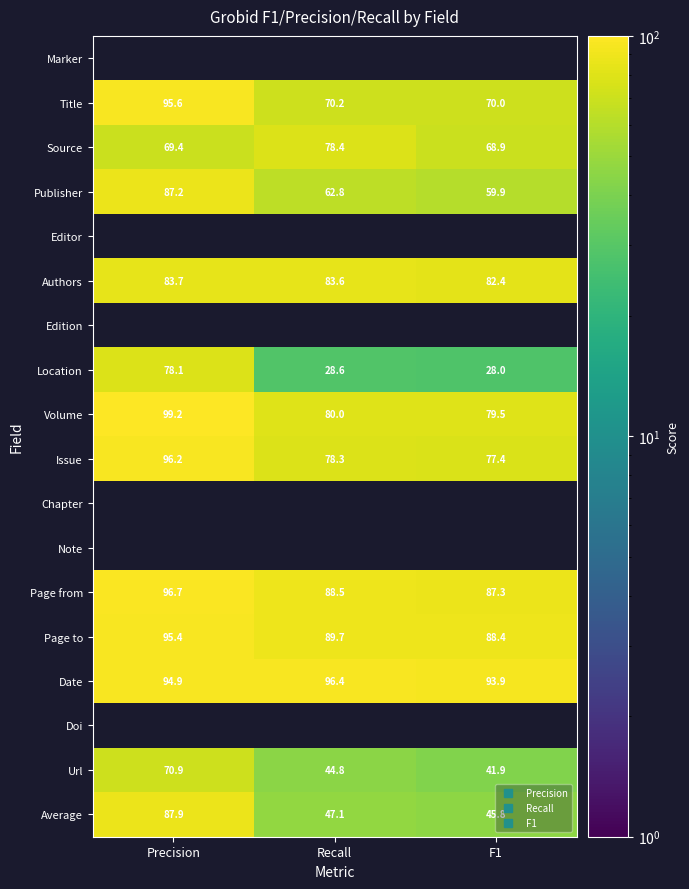

What is the difference between the maximum and minimum values in the Page to series?

7.0